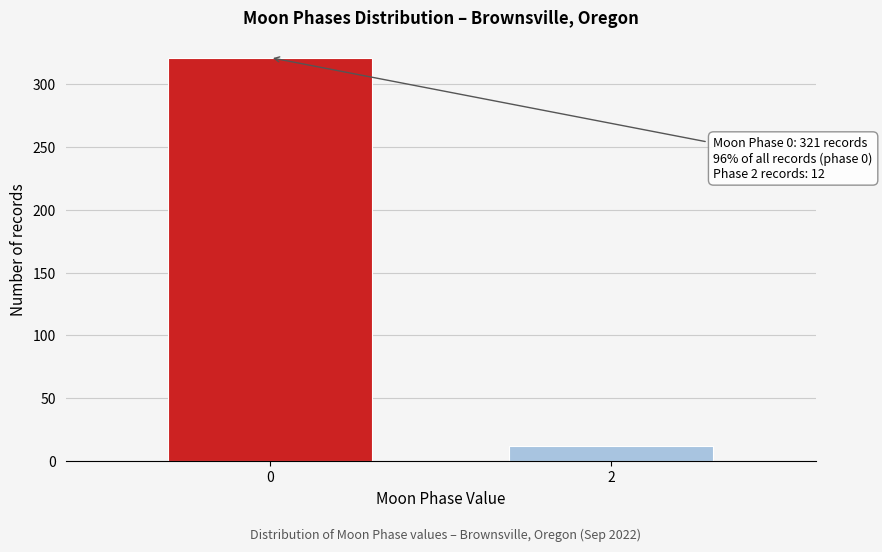

Reading left to right, what are all the values shown in this chart?

0=321	2=12